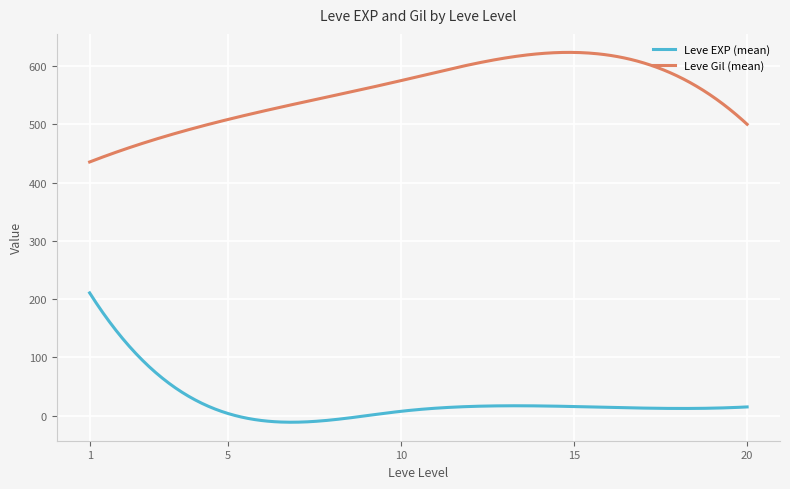

Which series has the largest total across all categories?

Leve Gil (mean)